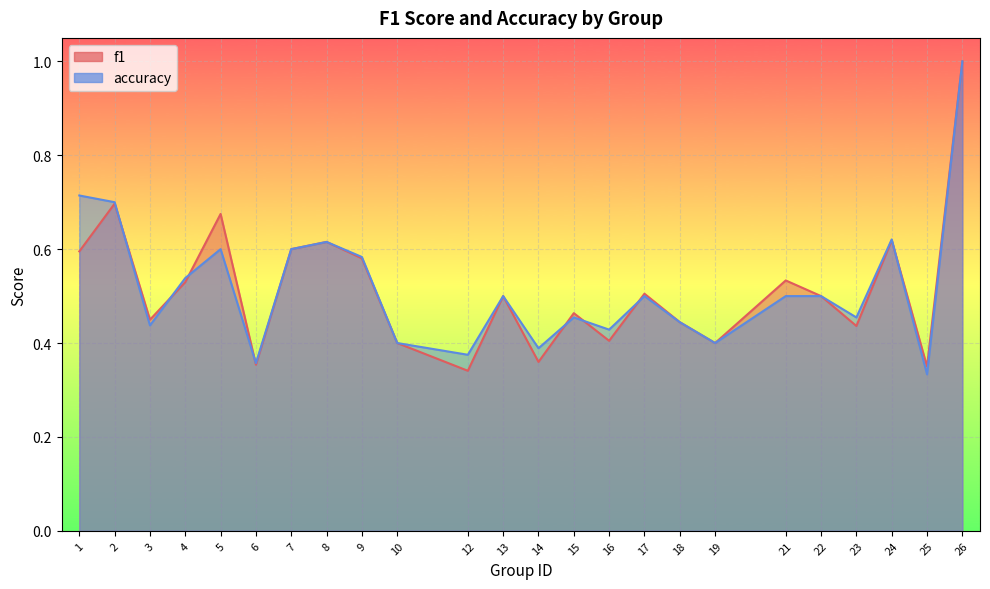

How many f1 values are between 0 and 1?

24